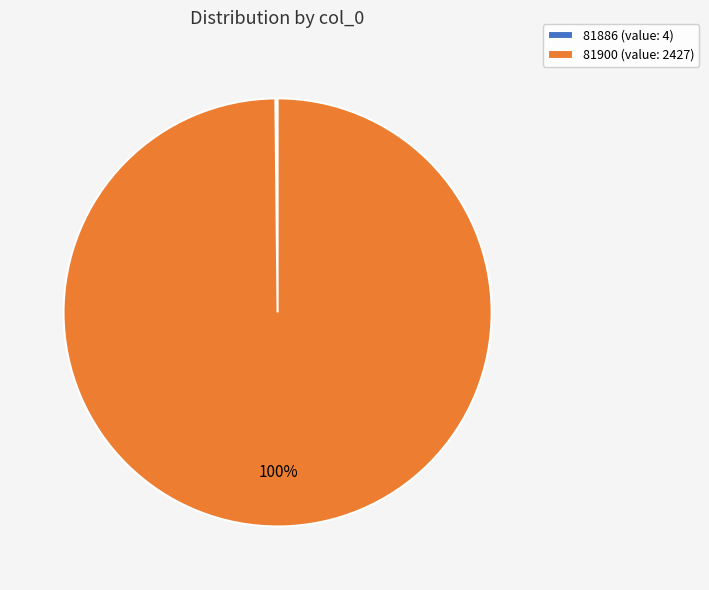

Which slice is the largest?

81900